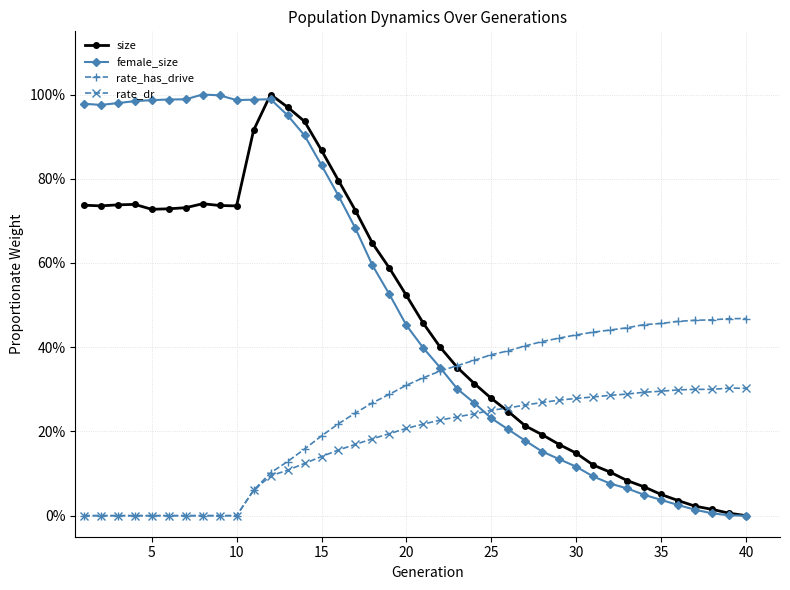

True or false: rate_has_drive and rate_dr intersect in this chart.

False